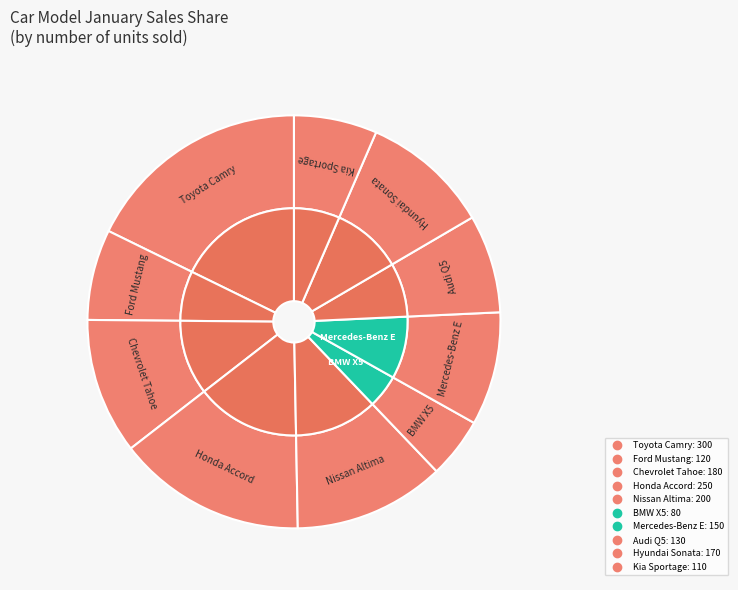

How many slices are in this pie chart?

10